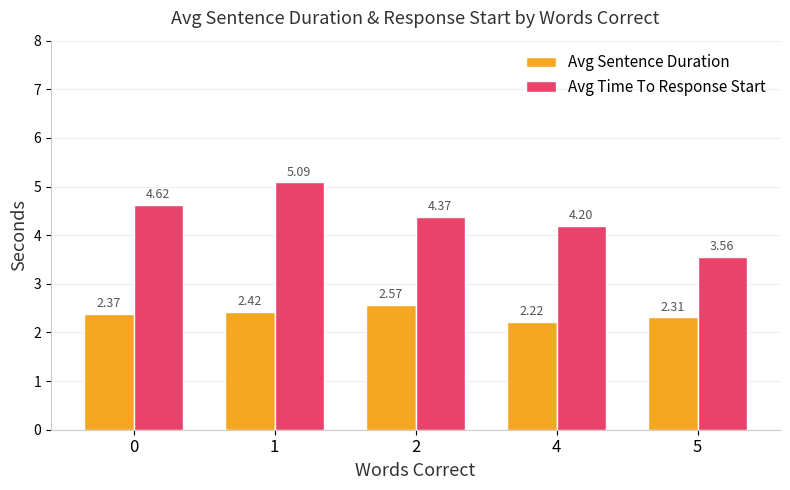

List the series in order of their peak value, lowest first.

Avg Sentence Duration, Avg Time To Response Start